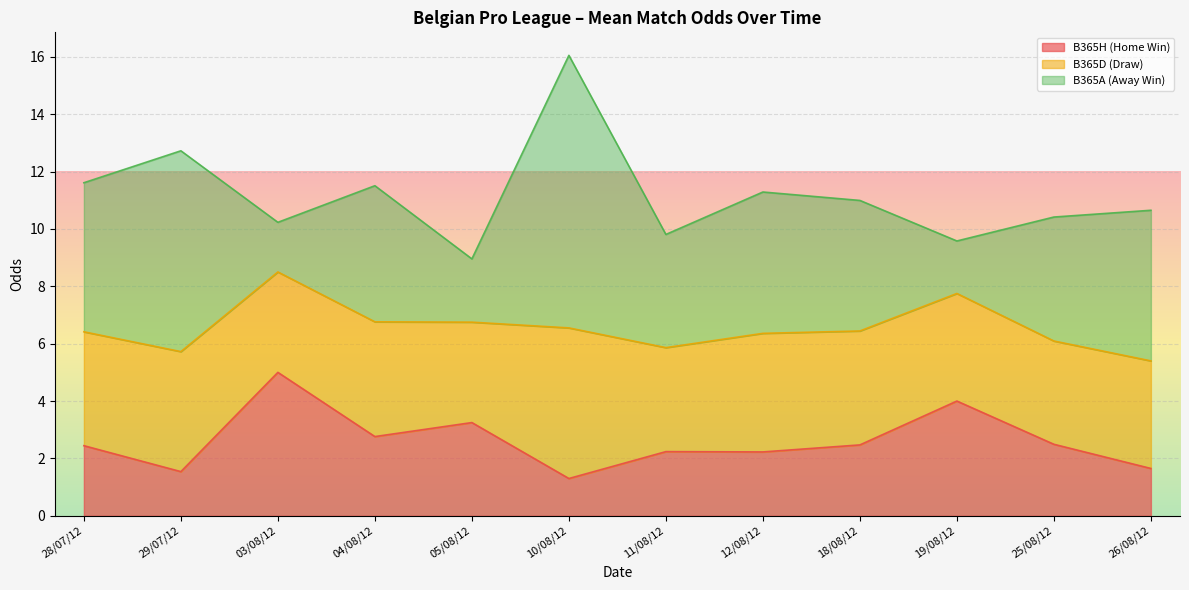

List the series in order of their overall mean, highest first.

B365A, B365D, B365H